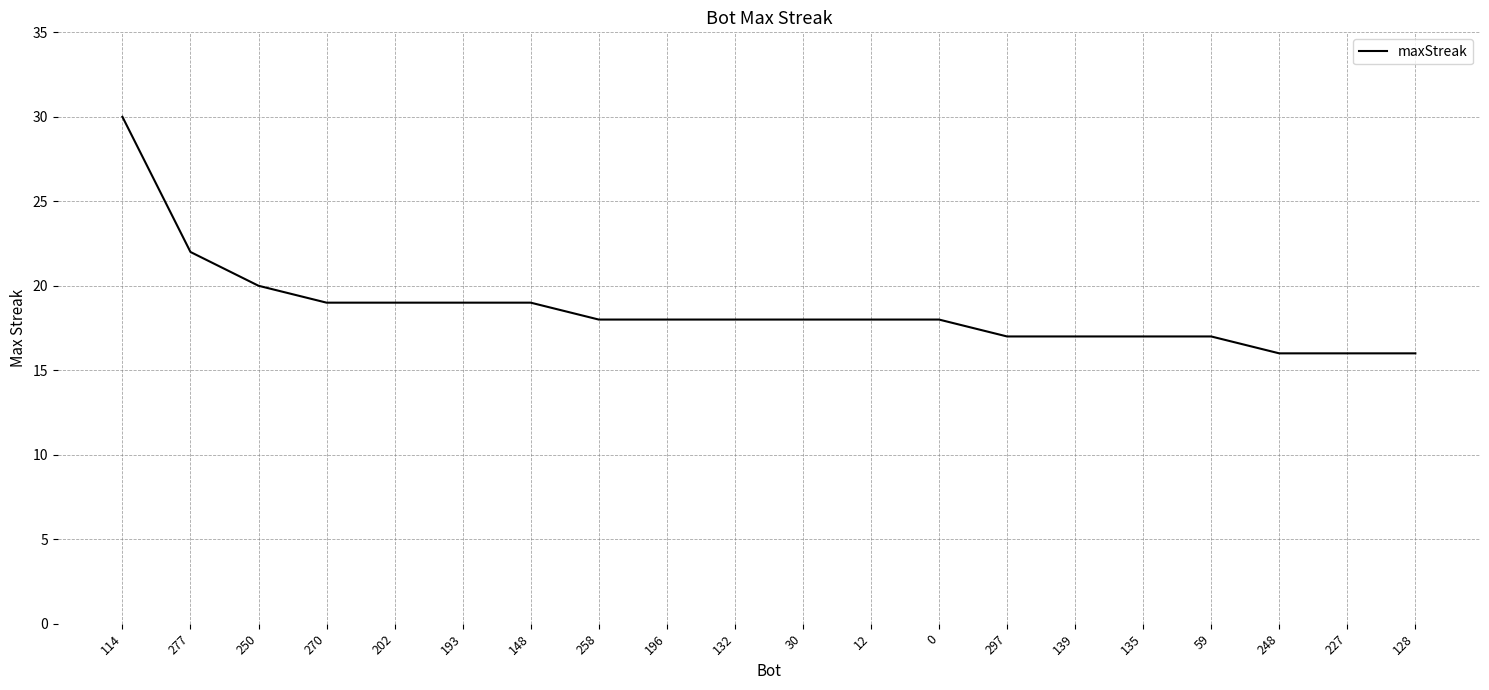

Reading left to right, list all the values displayed in this chart.

114=30	277=22	250=20	270=19	202=19	193=19	148=19	258=18	196=18	132=18	30=18	12=18	0=18	297=17	139=17	135=17	59=17	248=16	227=16	128=16